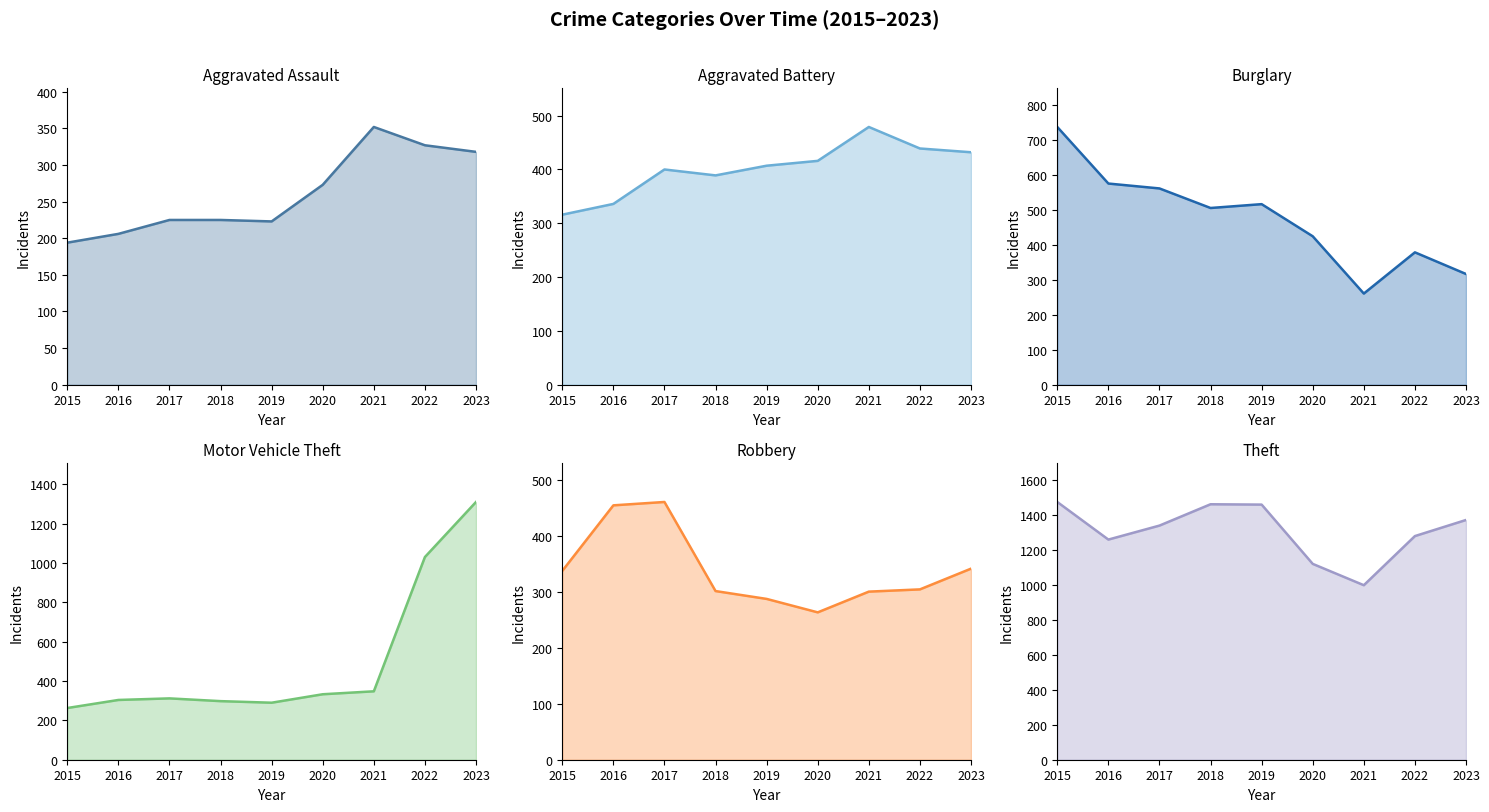

Between which two adjacent categories do Burglary and Motor Vehicle Theft first intersect?

2020 and 2021